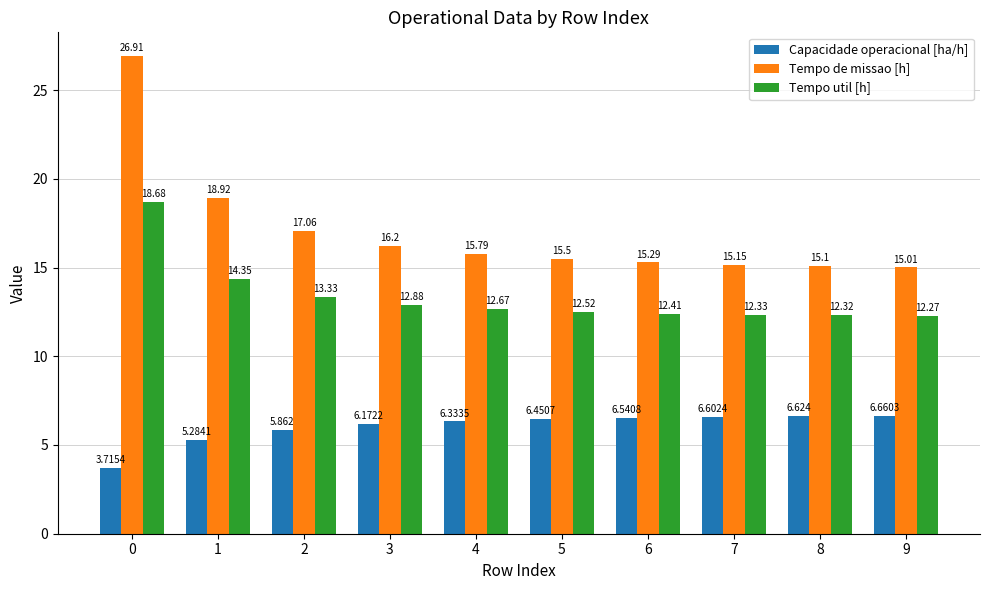

What is the sum of the Tempo util [h] values at 3 and 4?

25.6